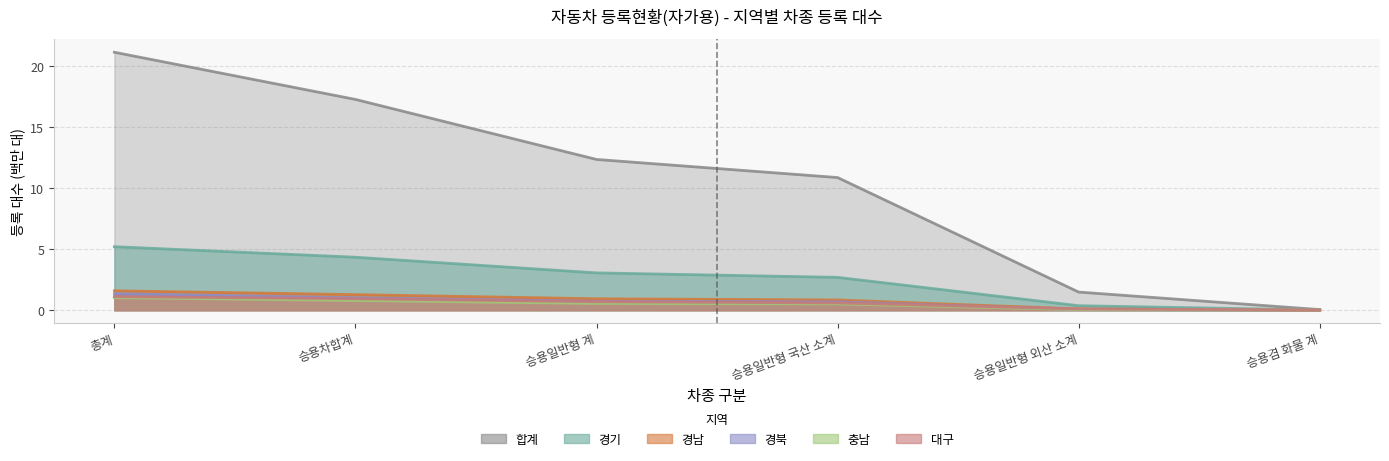

Is the value of 경기 at 승용일반형 외산 소계 greater than the value of 경북 at 총계?

No